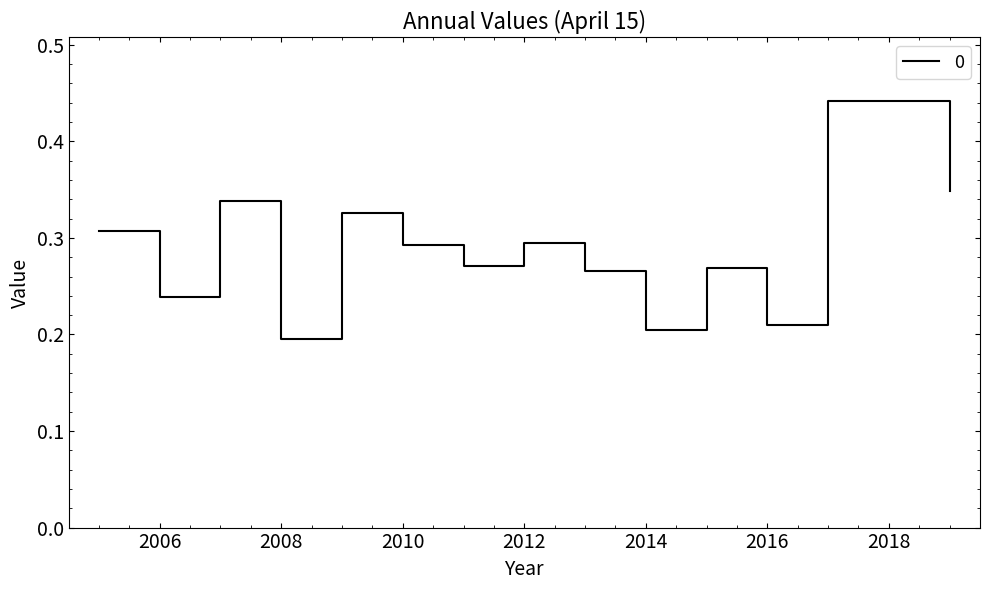

What is the label of the 11th point from the left?

2015-04-15